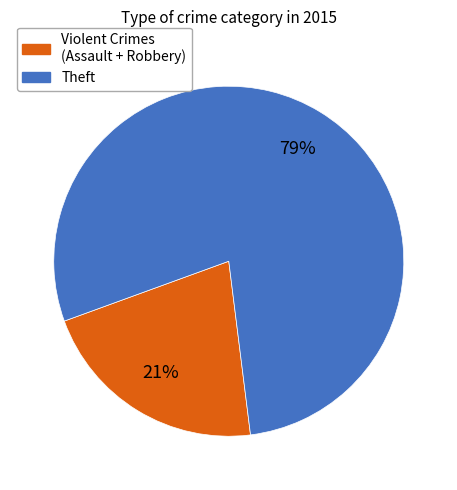

Is there any slice that represents more than half of the pie?

Yes